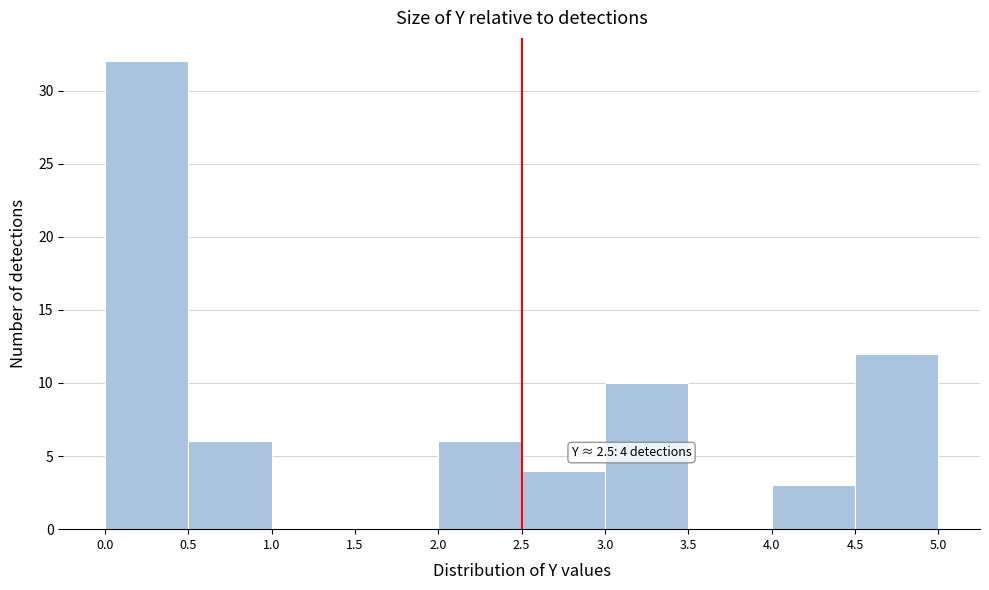

Over which range of the x-axis is the bar tallest?

0.0 to 0.5